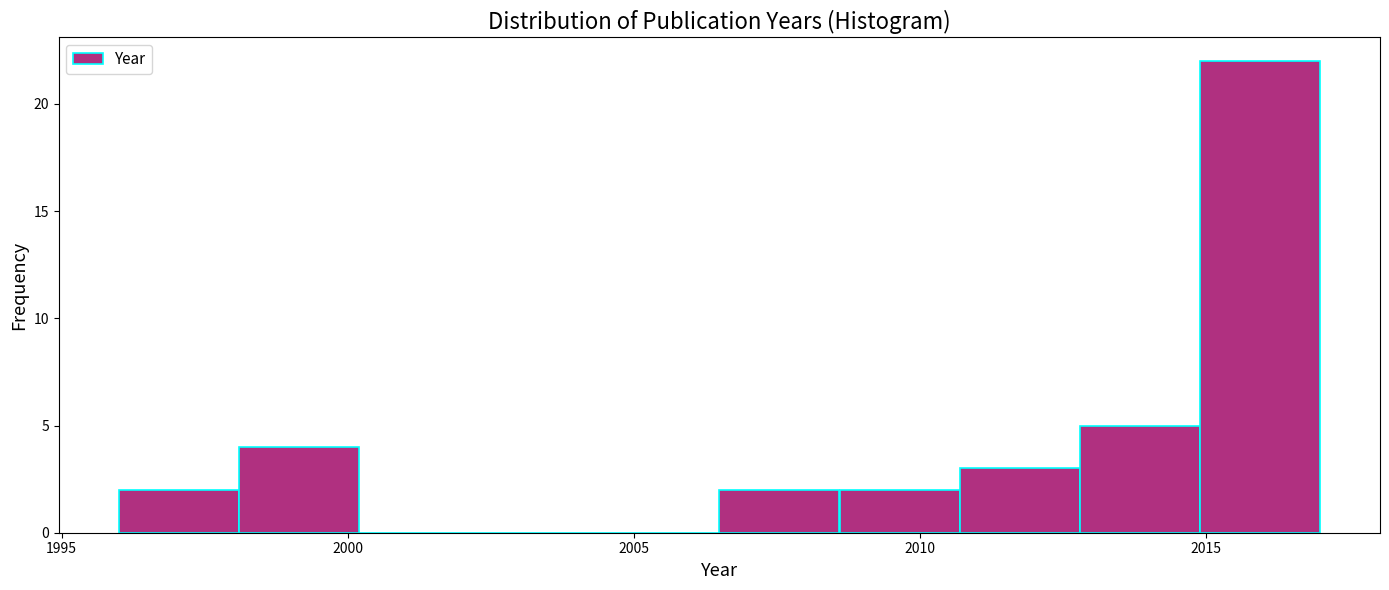

How tall is the bar that spans 2008.6 to 2010.7 on the x-axis? Neither the bar edges nor the heights are printed on the chart, so give them approximately, as read against the axes.

2